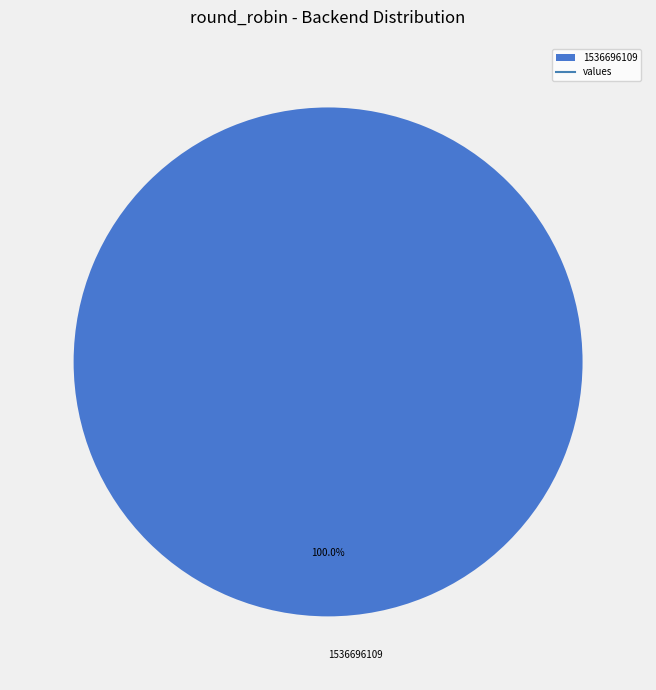

Which category accounts for the majority?

1536696109